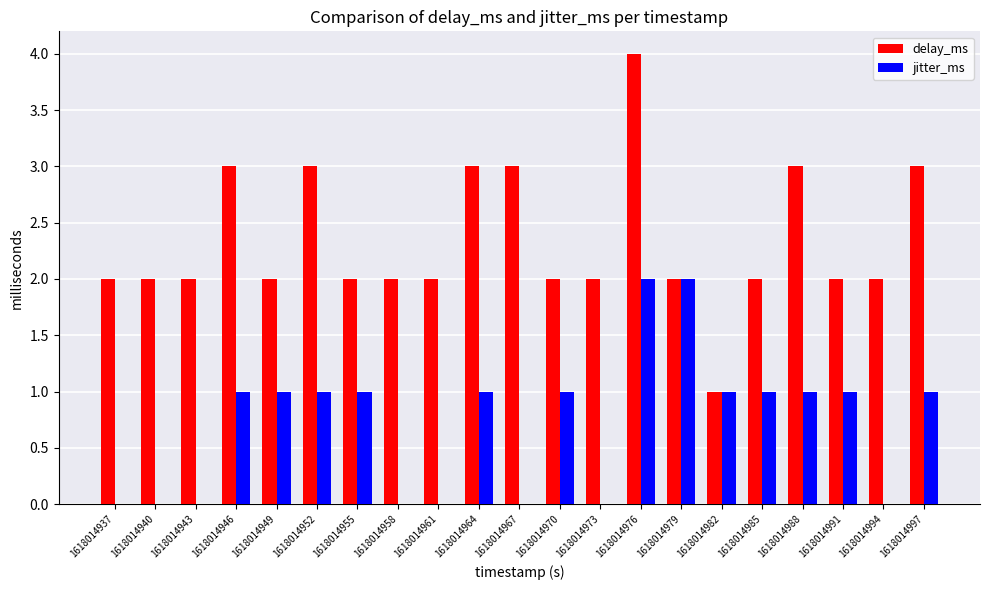

Reading left to right, what are all the values shown in this chart?

delay_ms: 2	2	2	3	2	3	2	2	2	3	3	2	2	4	2	1	2	3	2	2	3
jitter_ms: 0	0	0	1	1	1	1	0	0	1	0	1	0	2	2	1	1	1	1	0	1